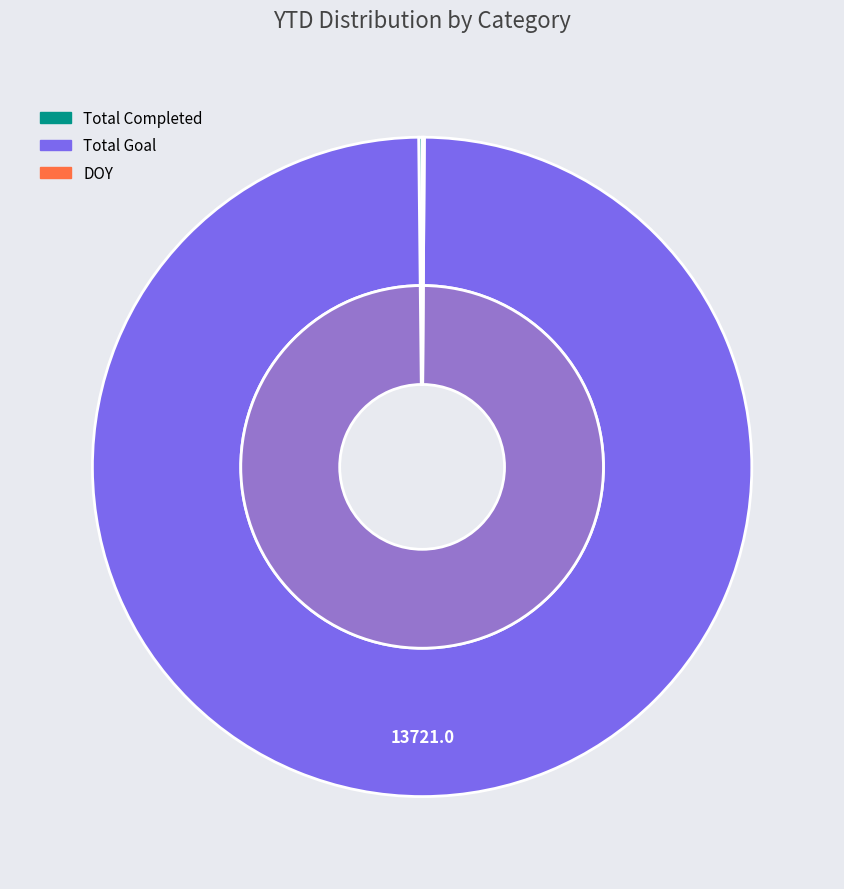

Is it true that Total Goal is 100% of the pie?

True